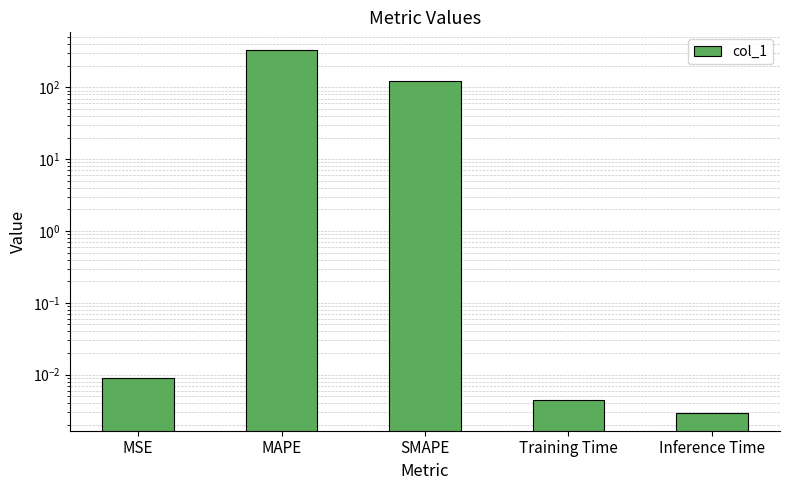

Which has a higher value, MAPE or Training Time?

MAPE